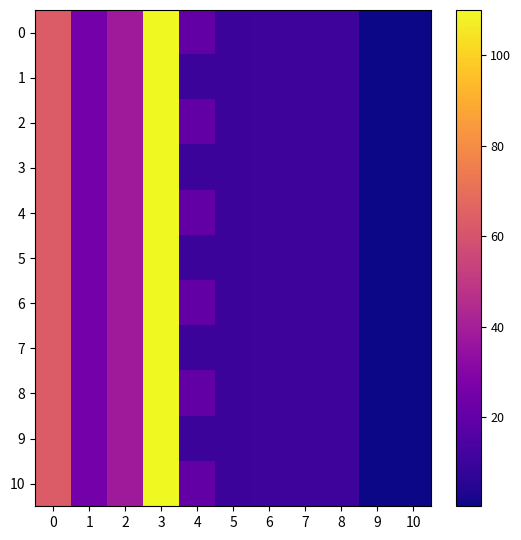

Which label corresponds to the smallest value in the chart?

9